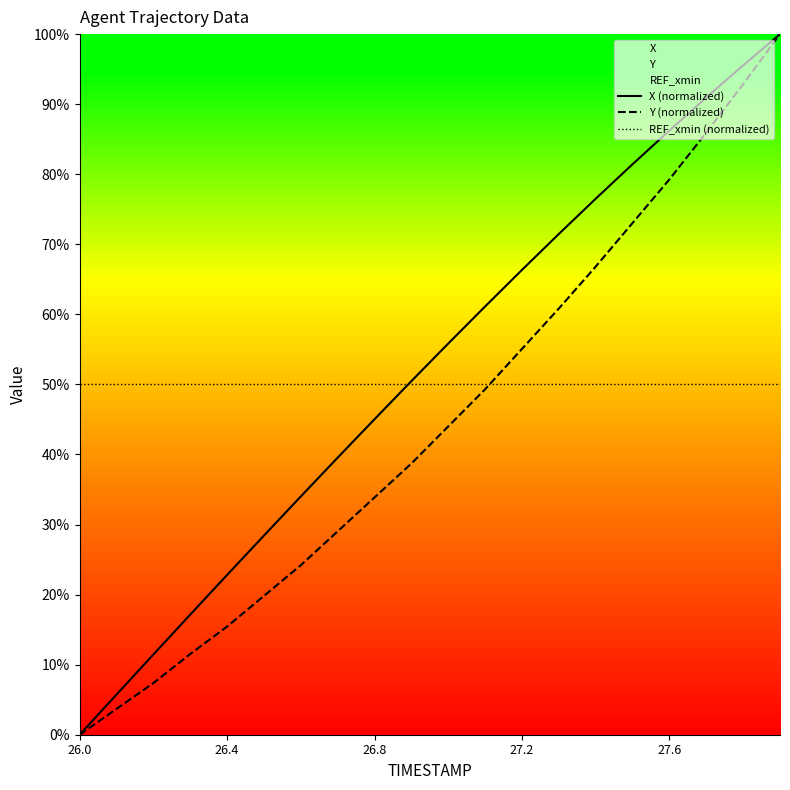

True or false: X and Y cross at least once.

False